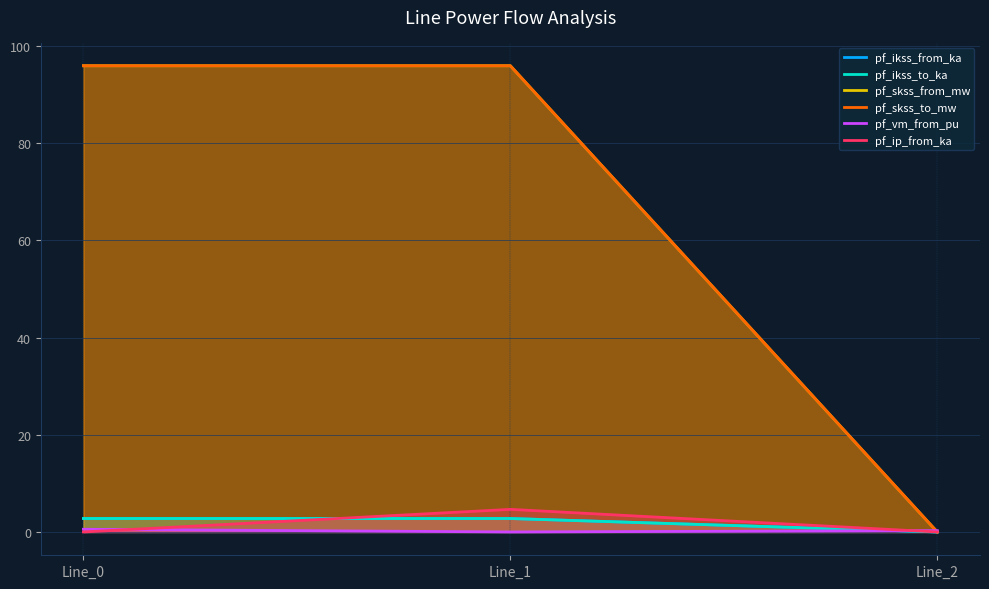

How many distinct data groups are displayed?

6